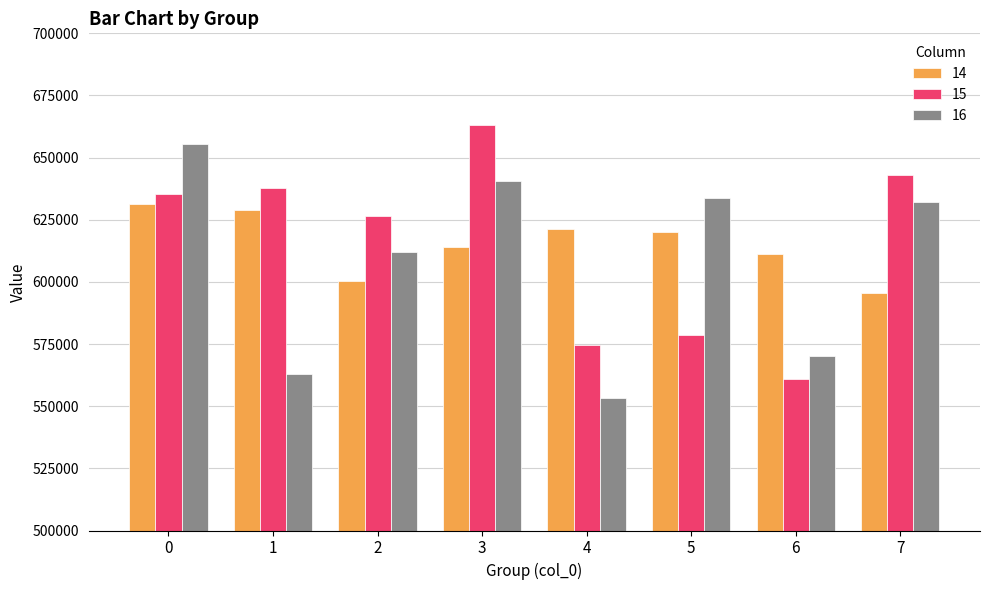

What is the value of the 16 bar at the 4th from the left?

640486